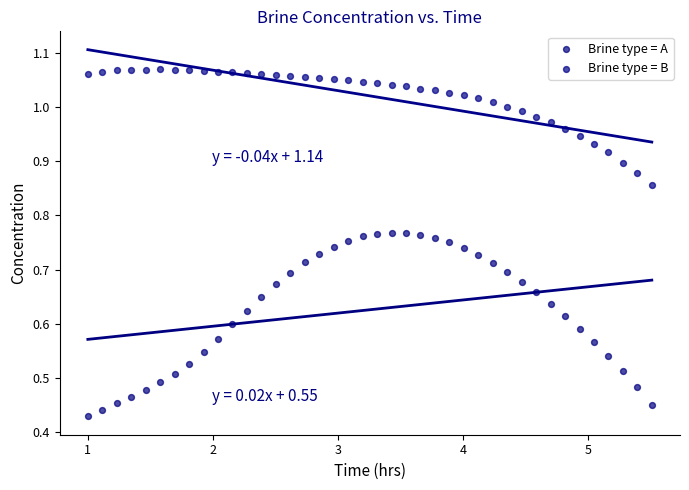

Across all data points, what is the range of X values (max minus min)?

4.5